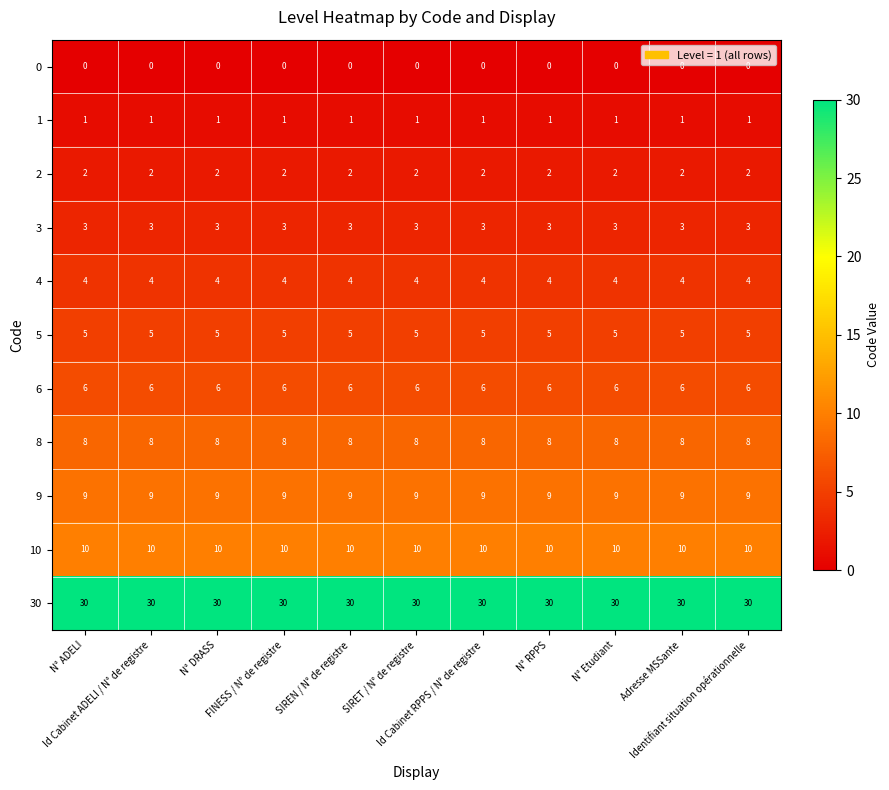

At how many categories does at least one series exceed 7?

11